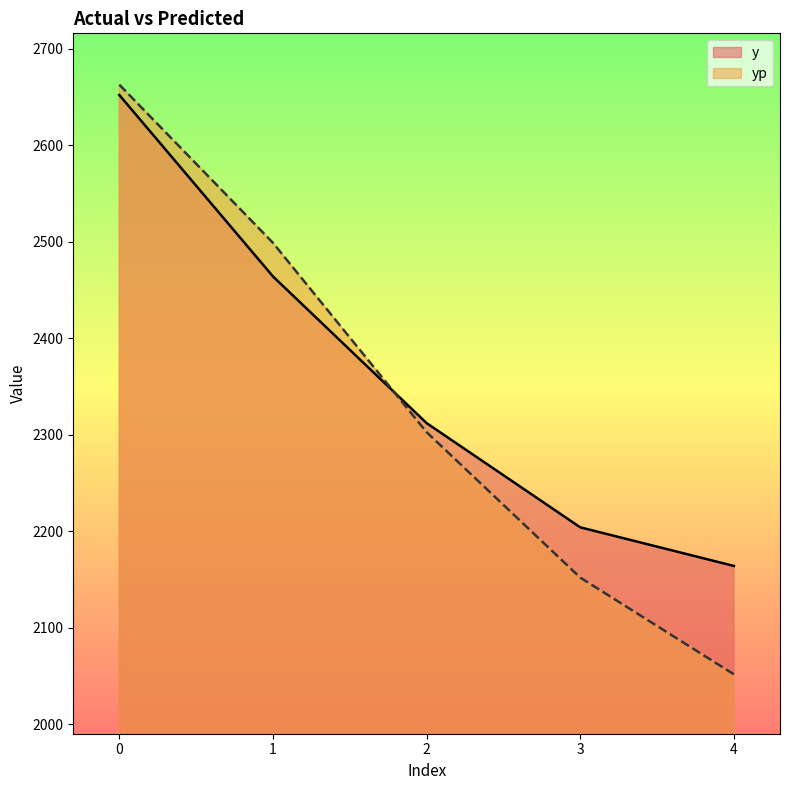

What is the value of the yp point at the 4th from the left?

2151.9